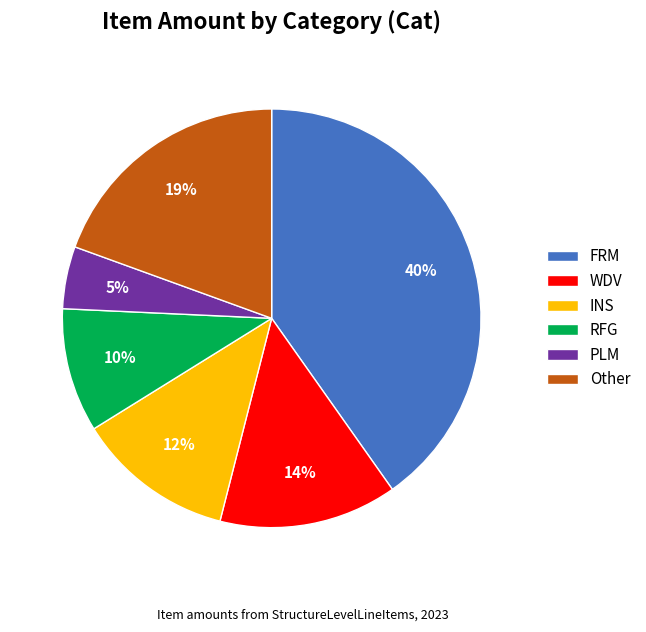

Approximately how many times larger is the value at RFG compared to INS?

0.8